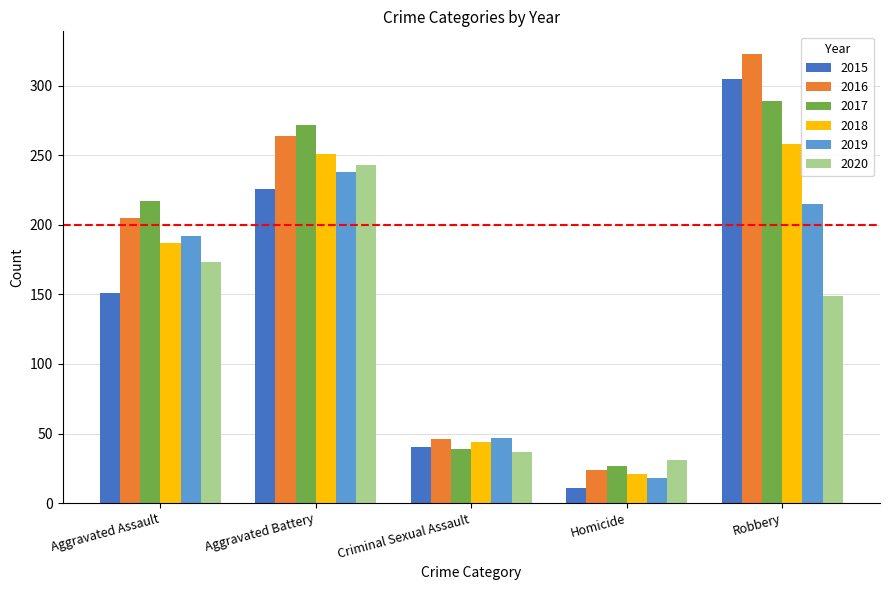

How many data points does each series have?

5